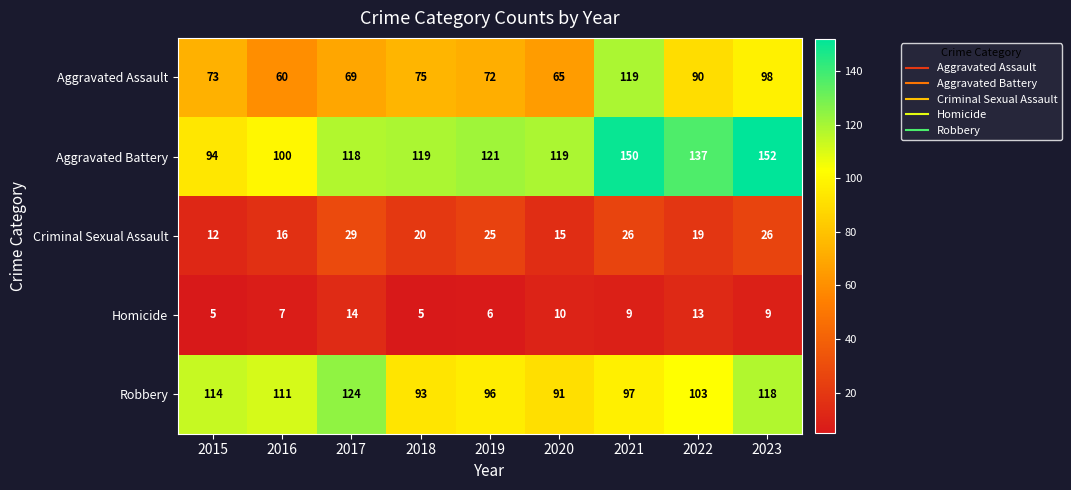

What is the spread (max minus min) of values at 2017?

110